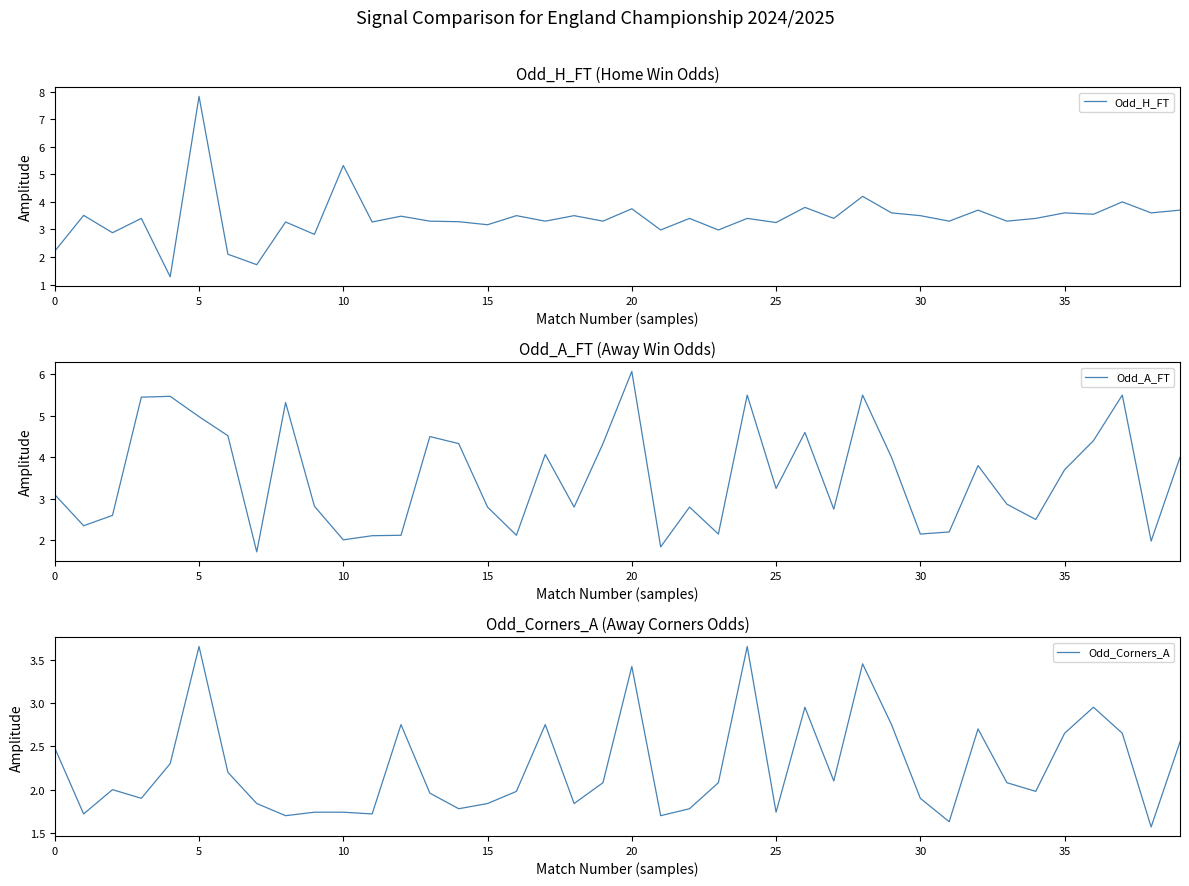

True or false: Odd_H_FT has a value of 0.8 at 25.

False